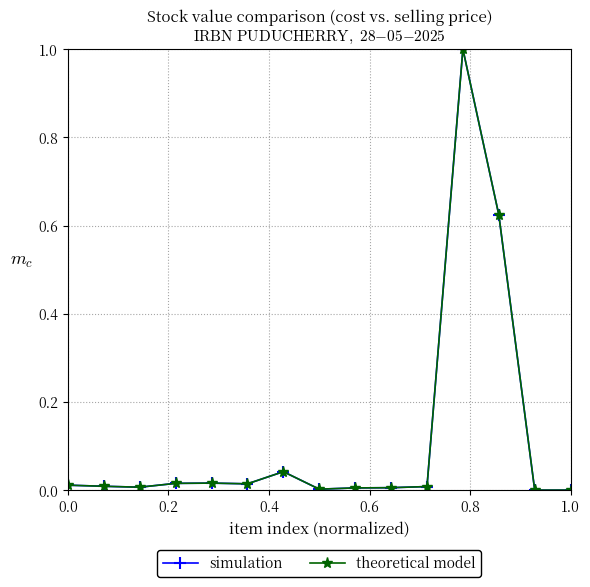

What are all the series names shown in the legend?

simulation, theoretical model